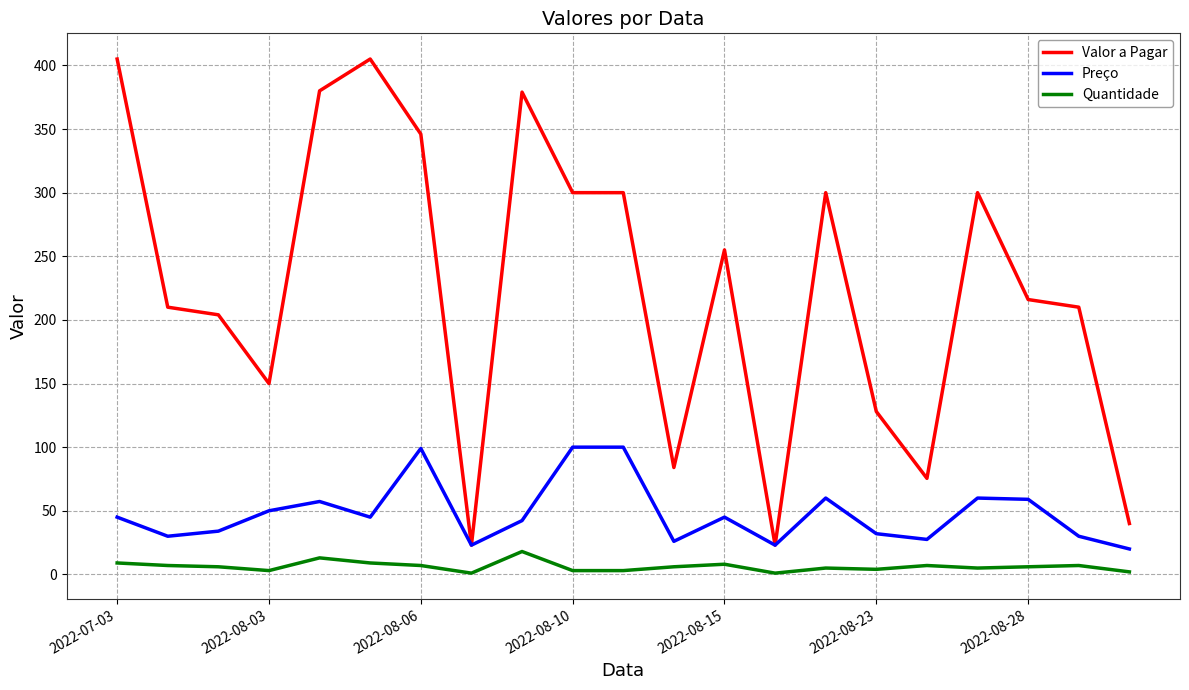

True or false: Valor a Pagar and Quantidade cross at least once.

False